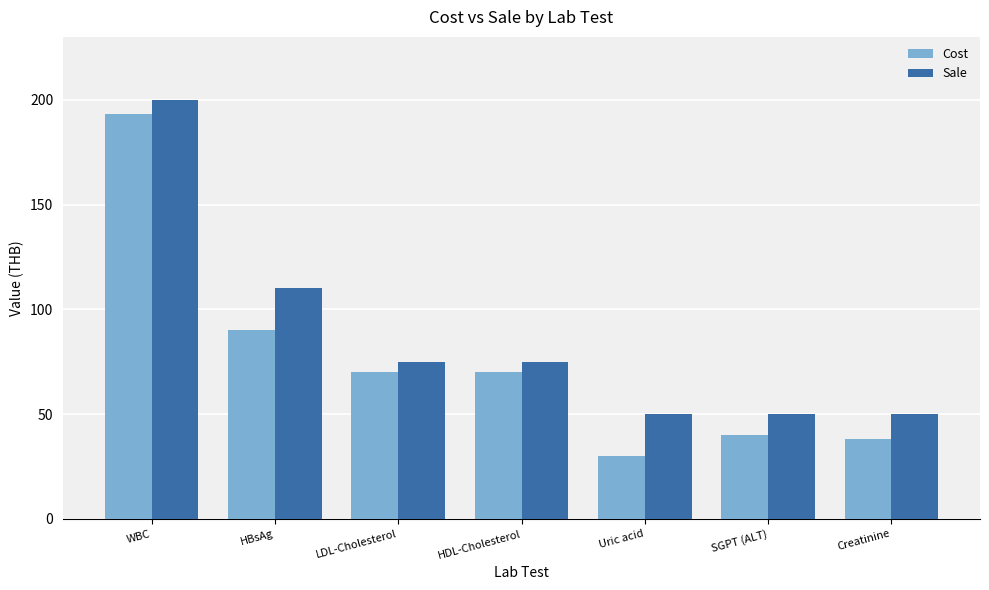

Reading left to right, extract all data points from this chart.

Cost: 193	90	70	70	30	40	38
Sale: 200	110	75	75	50	50	50